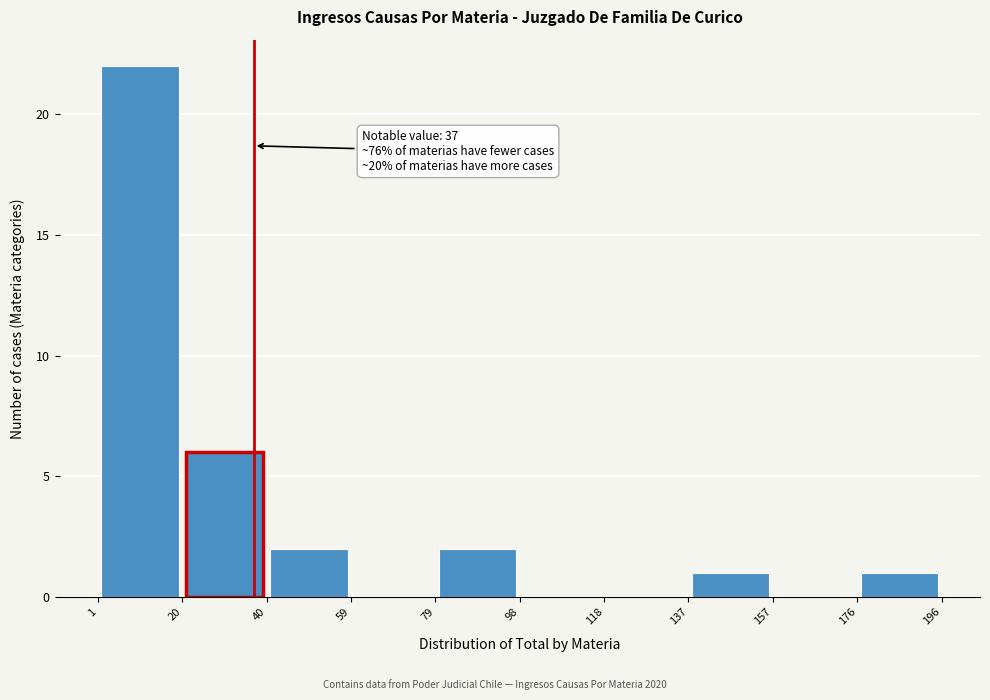

Which range on the x-axis has the tallest bar?

1 to 20